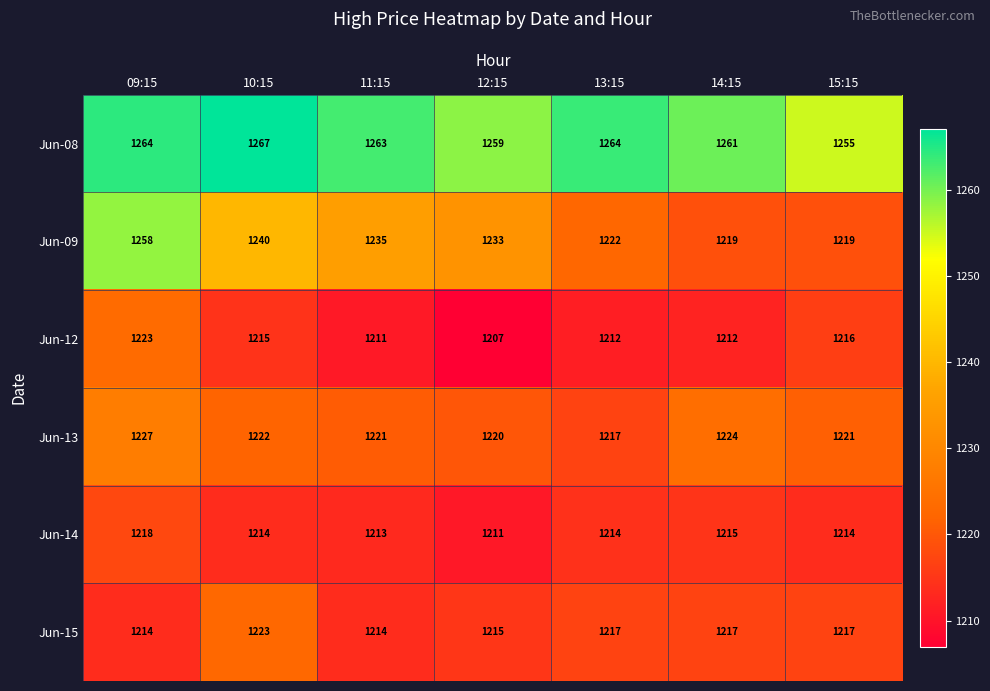

Read the Jun-13 value at 11:15, to the nearest 10.

1220